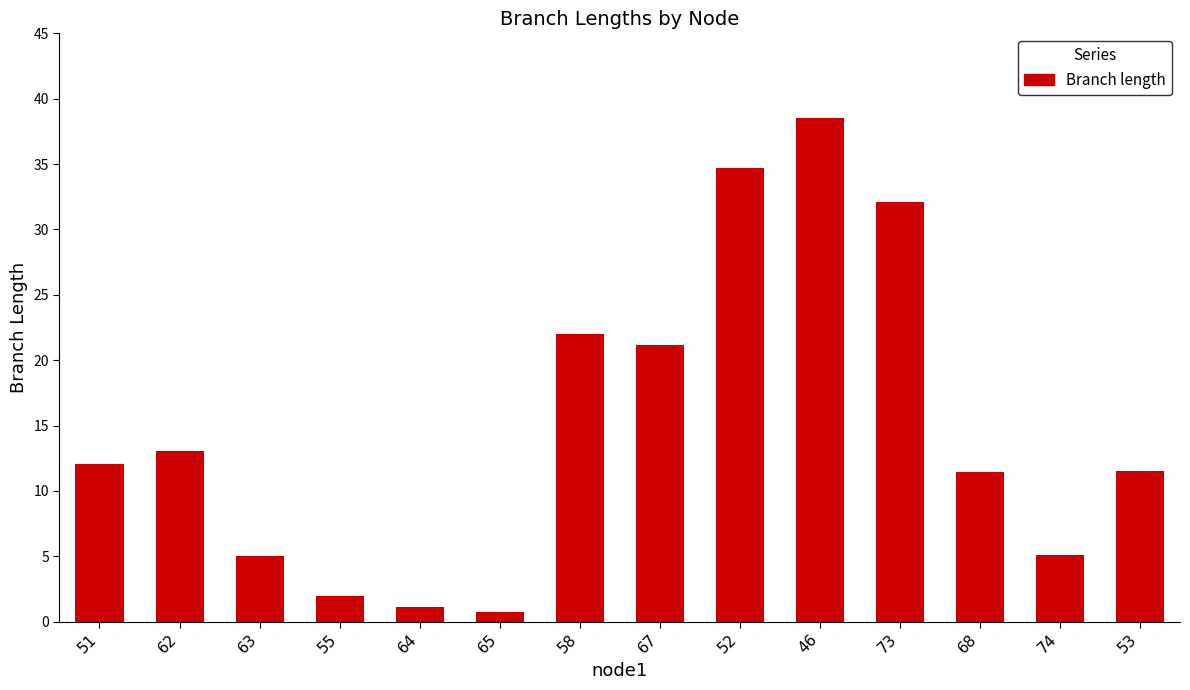

The chart shows a value of 32.1 at 73. True or false?

True